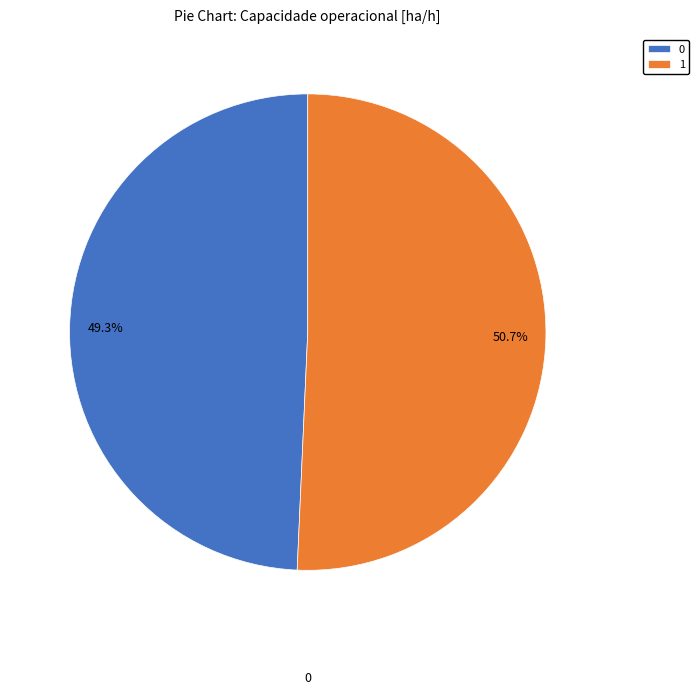

To the nearest percent, what is the average slice percentage?

50%